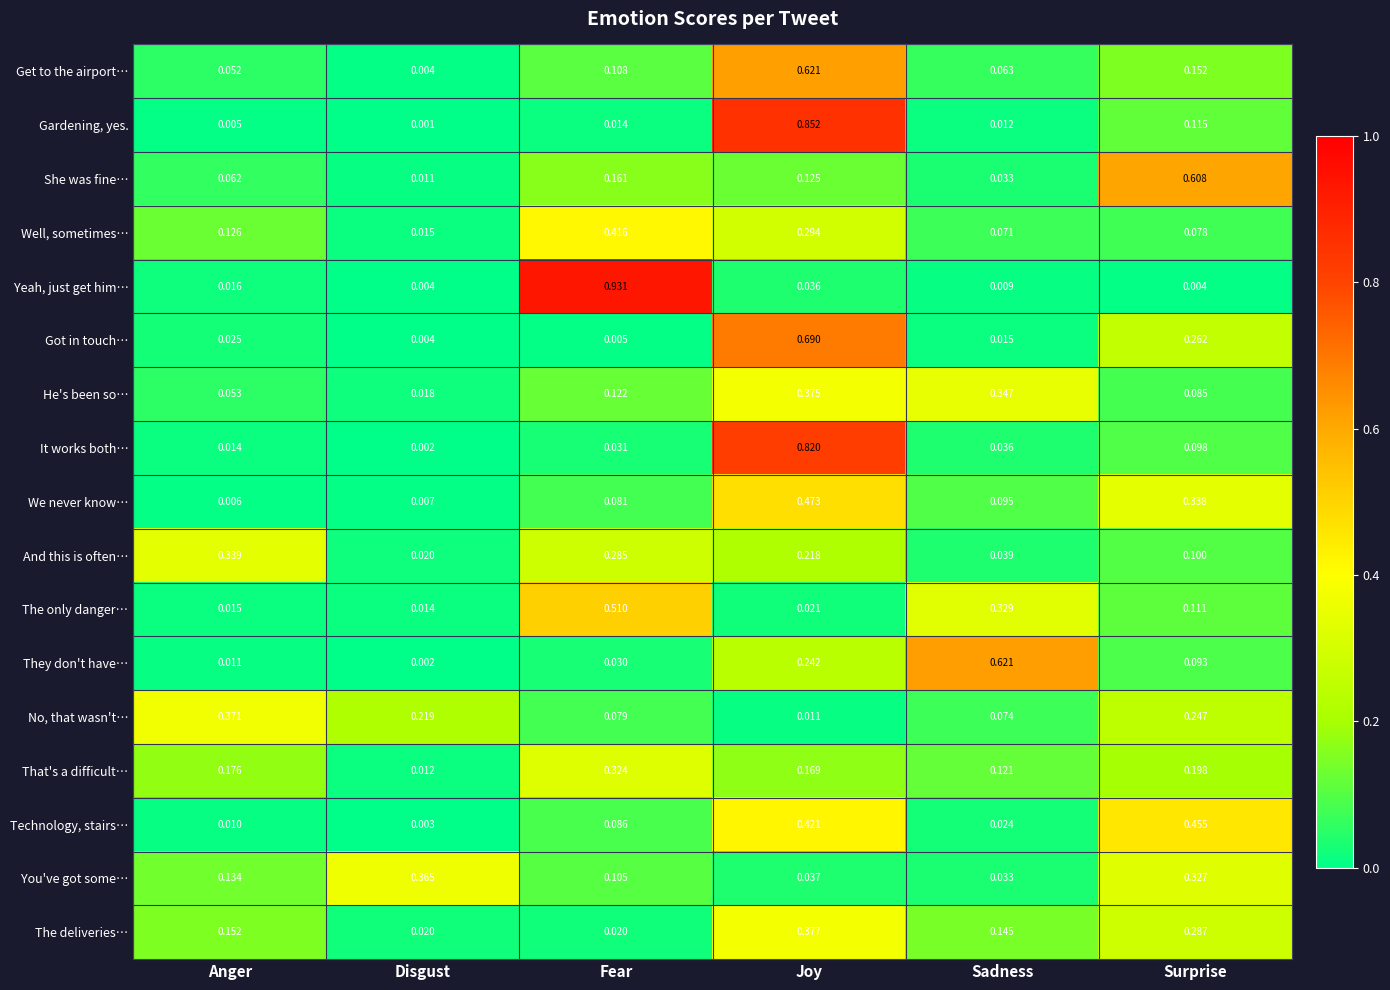

At which category is the sum across all series the highest?

Joy